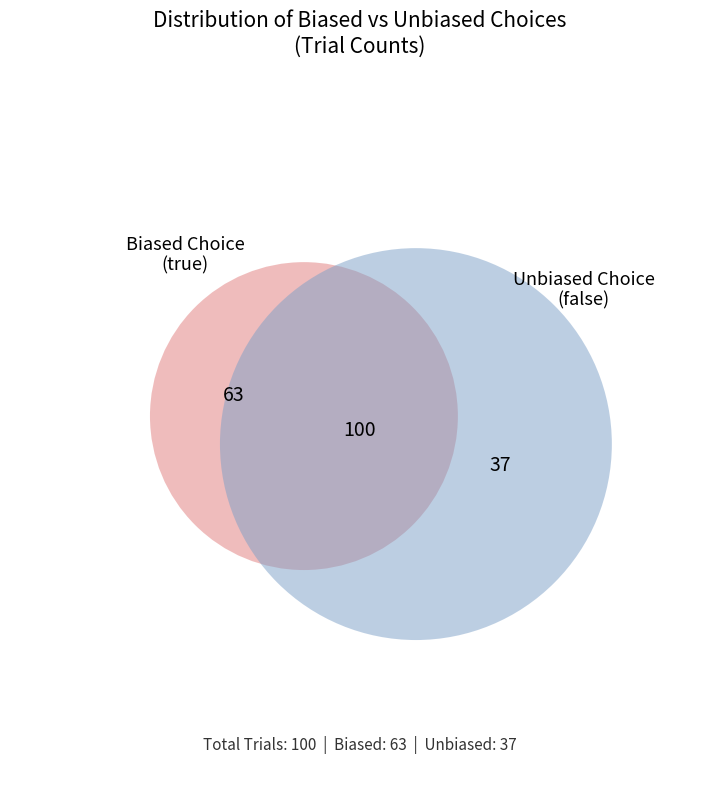

Rank the categories by value from lowest to highest.

false, true